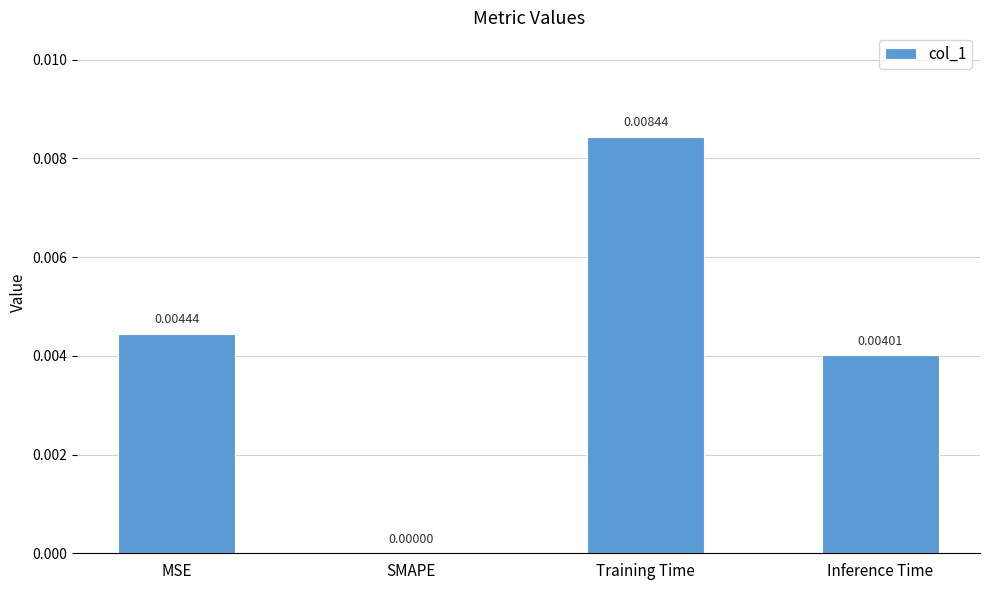

Between MSE and Training Time, which is larger?

Training Time